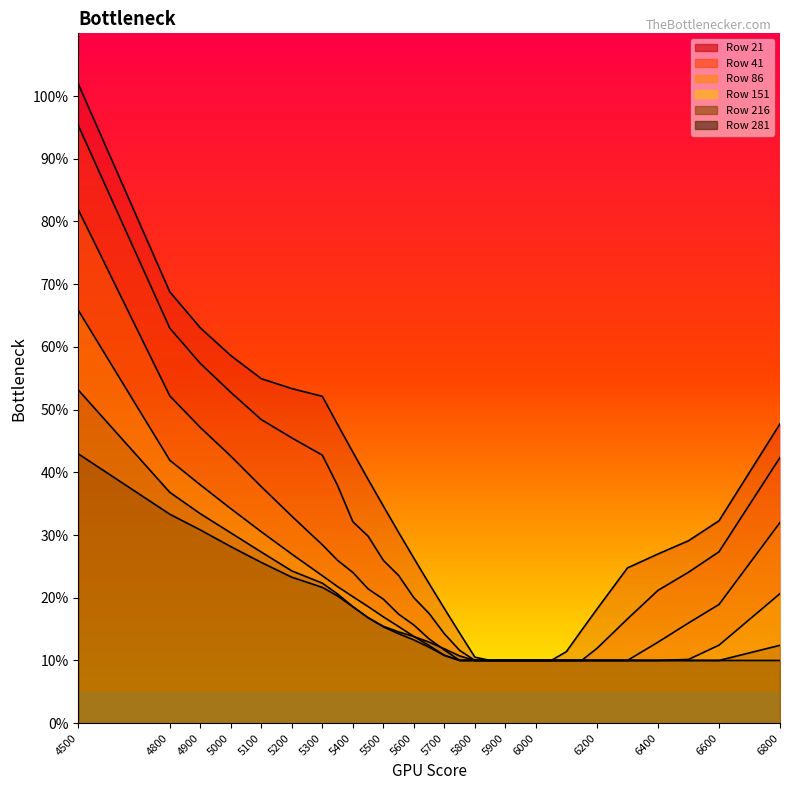

What is the total value across all series at 4500?

4.4